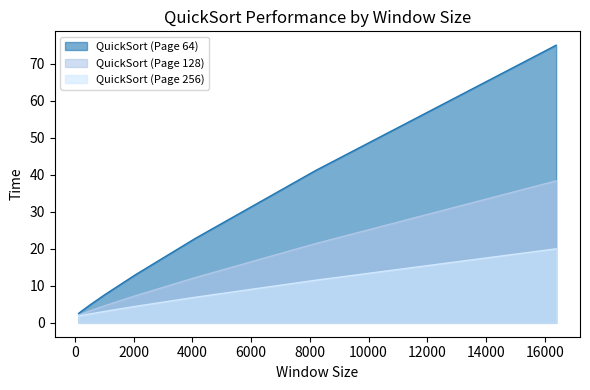

What is the sum of the QuickSort (Page 128) values at 2048 and 4096?

19.5